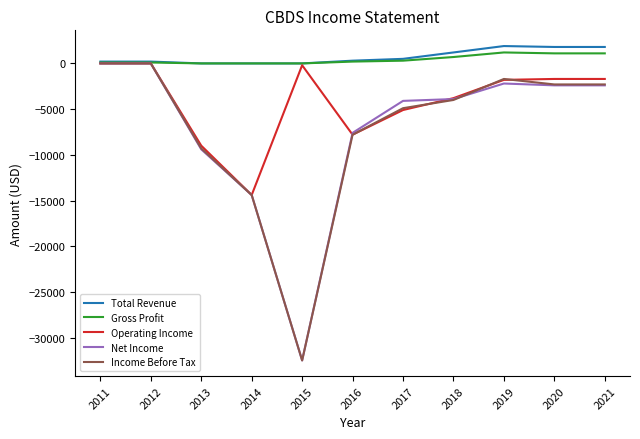

What is the sum of the Net Income values at 2013 and 2011?

-9400